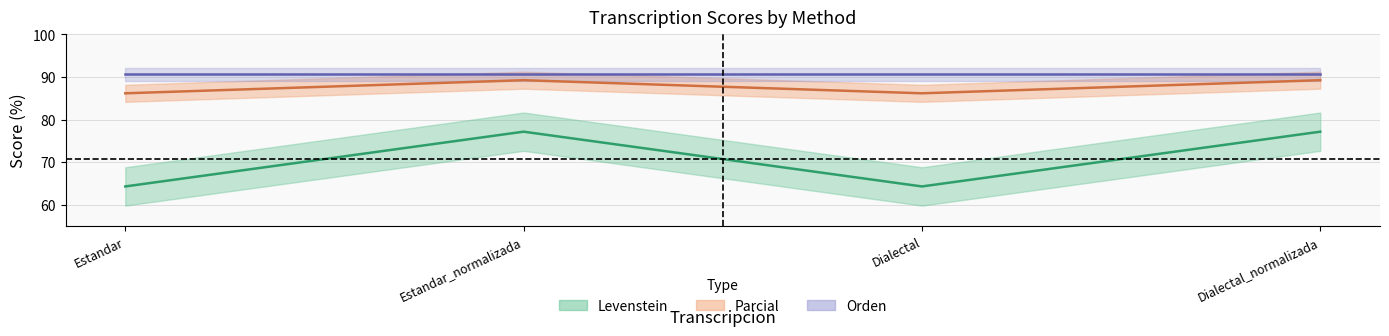

True or false: Parcial has more than 1 points higher than both neighbors.

False